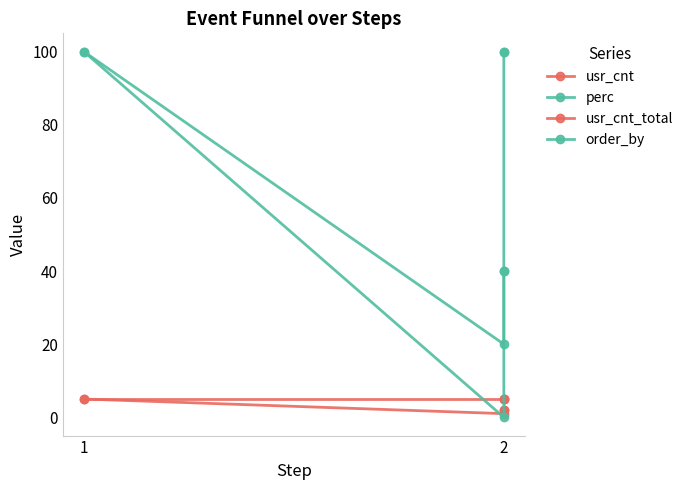

How many values in the order_by series are below 100?

1